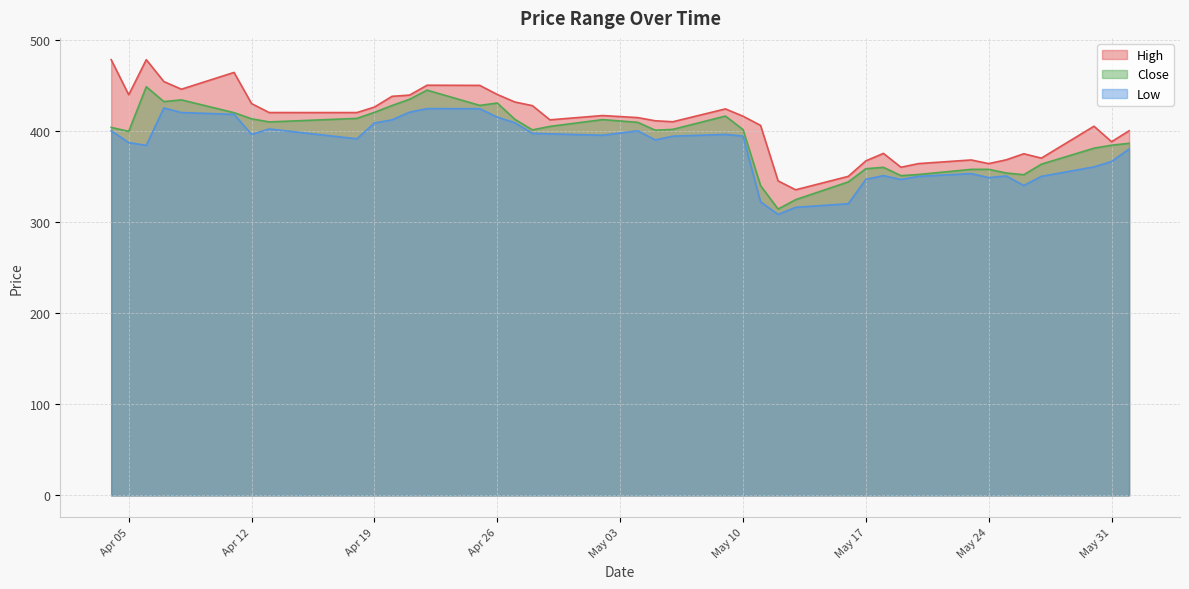

What is the difference between the highest and lowest values at 2022-04-08?

25.6